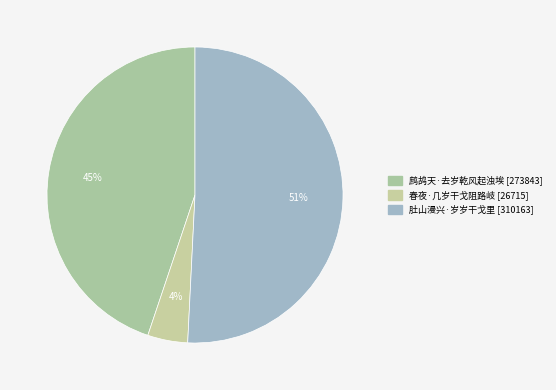

What percentage is NOT represented by 鹧鸪天·去岁乾风起浊埃?

55.2%